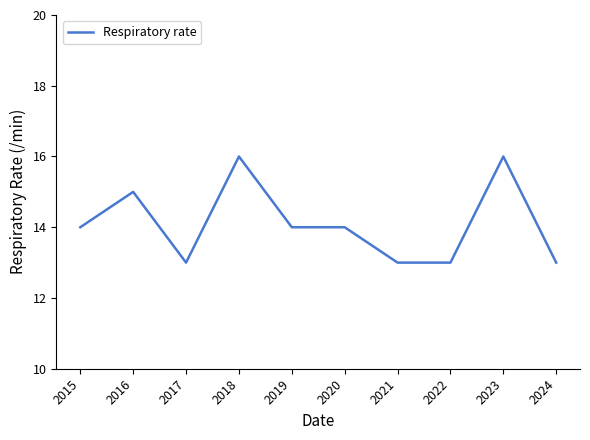

Is it true that the value at 2021 is 13?

True